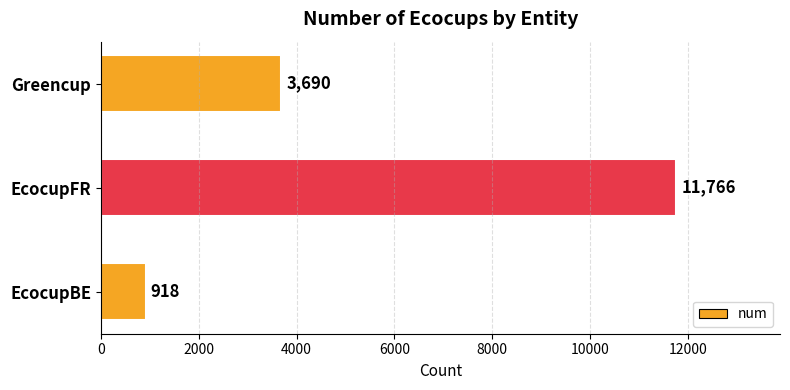

Rank the categories by value from lowest to highest.

EcocupBE, Greencup, EcocupFR